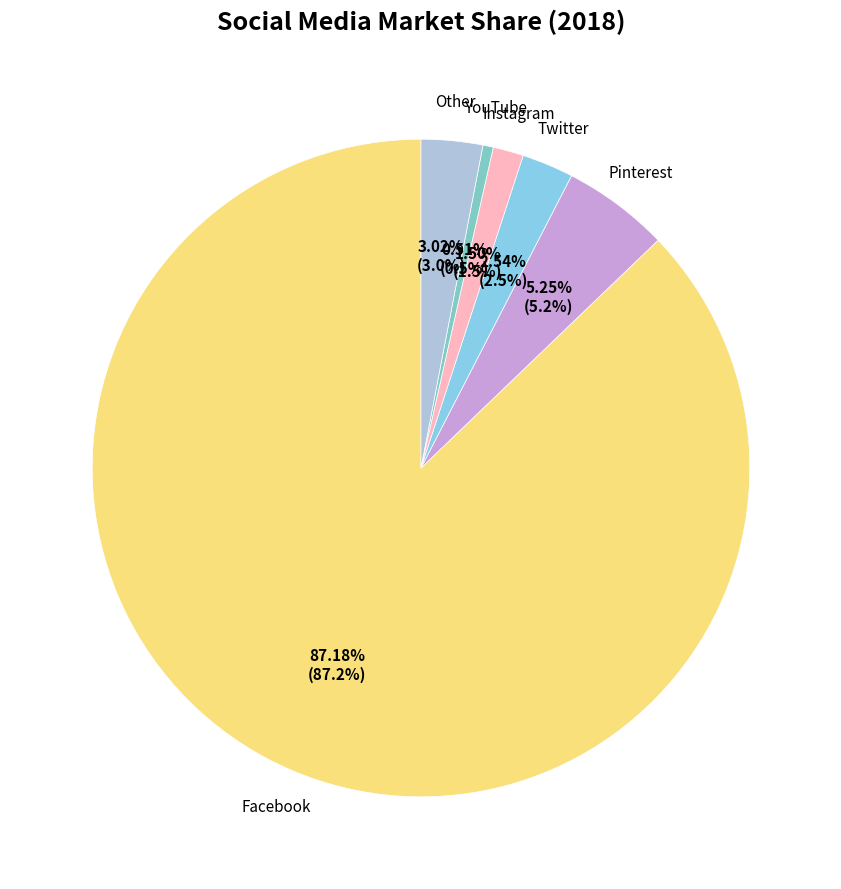

How many segments does this pie chart have?

6